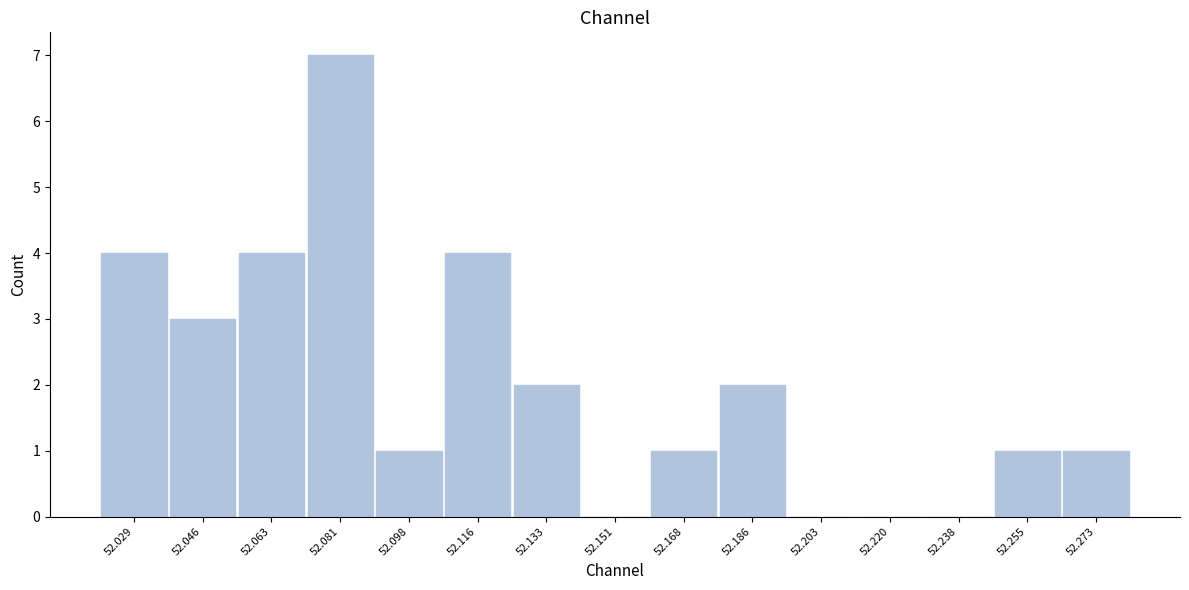

Reading left to right, what are all the values shown in this chart?

52.029=4	52.046=3	52.063=4	52.081=7	52.098=1	52.116=4	52.133=2	52.151=0	52.168=1	52.186=2	52.203=0	52.220=0	52.238=0	52.255=1	52.273=1